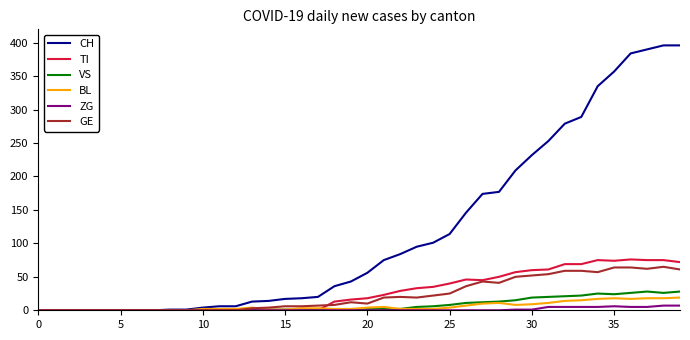

Which series has the largest range (max minus min)?

CH